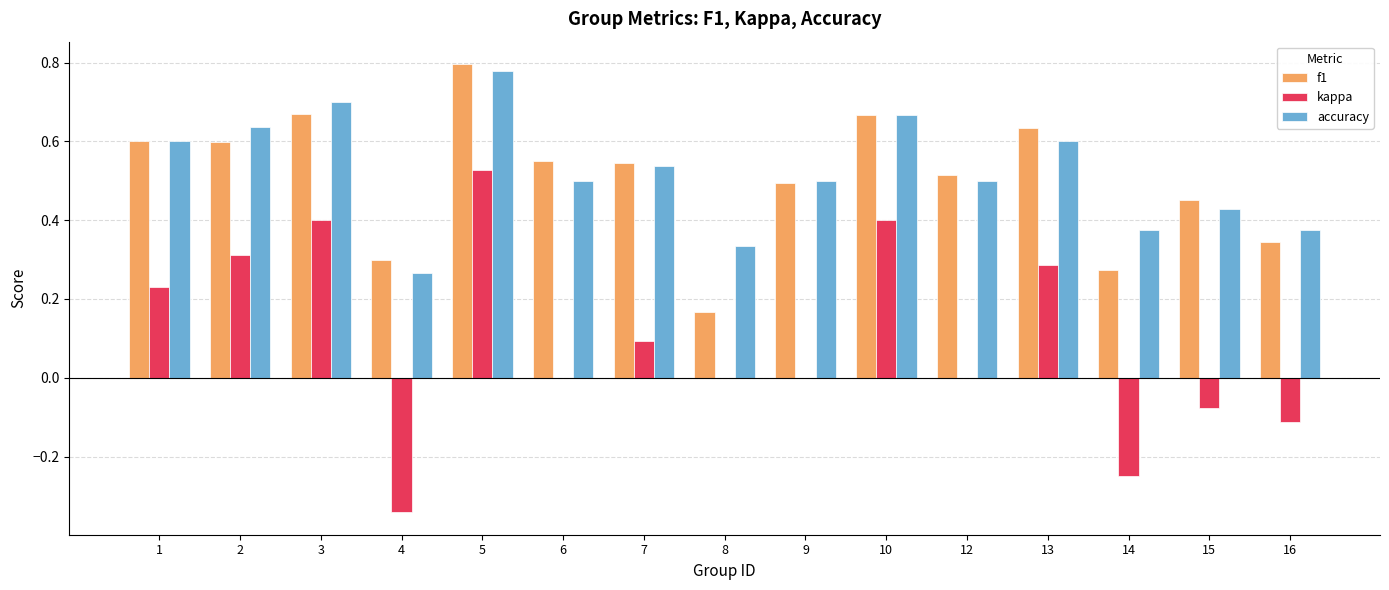

At which label is f1 closest to 0?

8